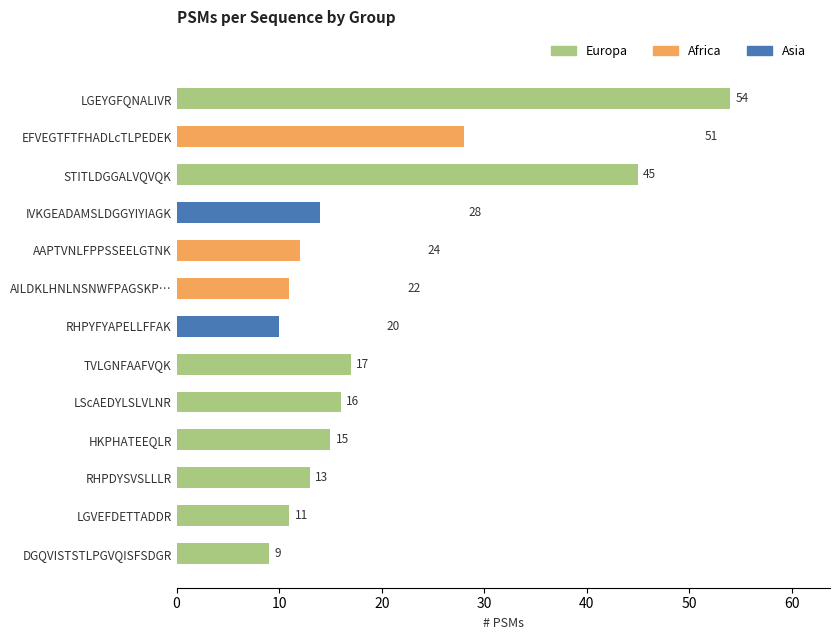

How many values in the Asia series exceed 0?

2